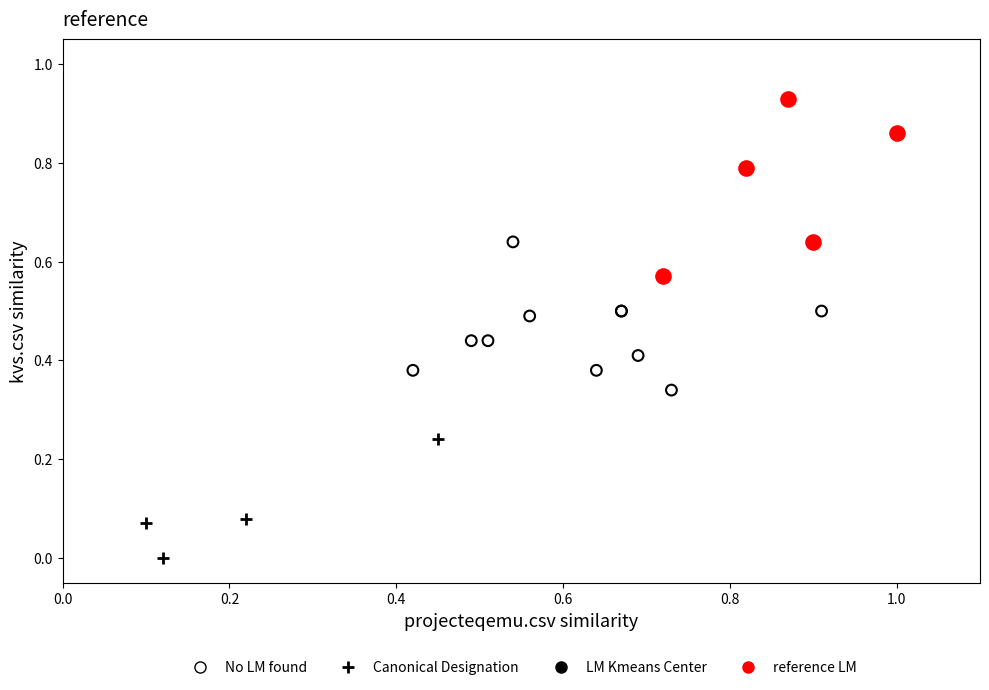

Which series has the widest spread of Y values?

reference LM